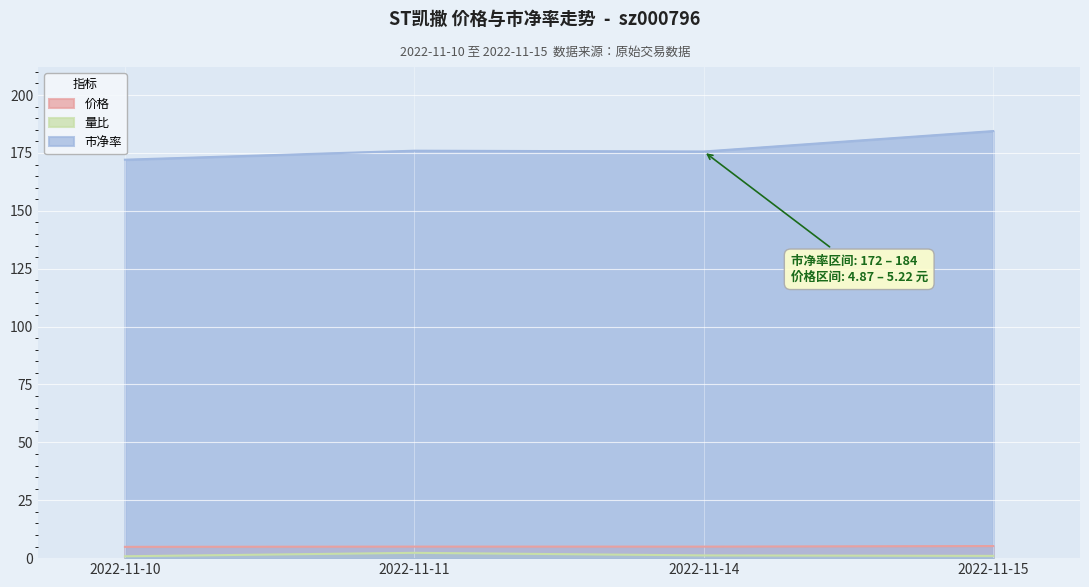

Which category has the lowest value in the 价格 series?

2022-11-10